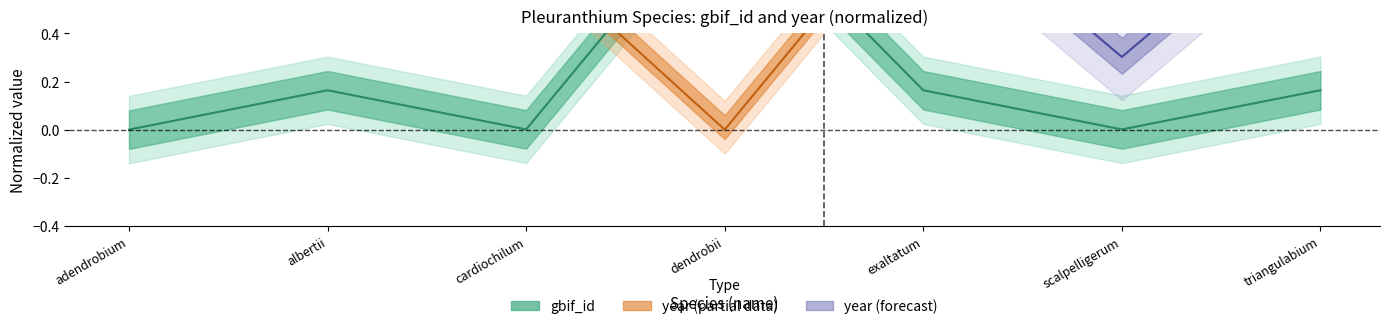

Reading left to right, transcribe all the data shown in this chart.

0.0	0.2	0.0	1.0	0.2	0.0	0.2